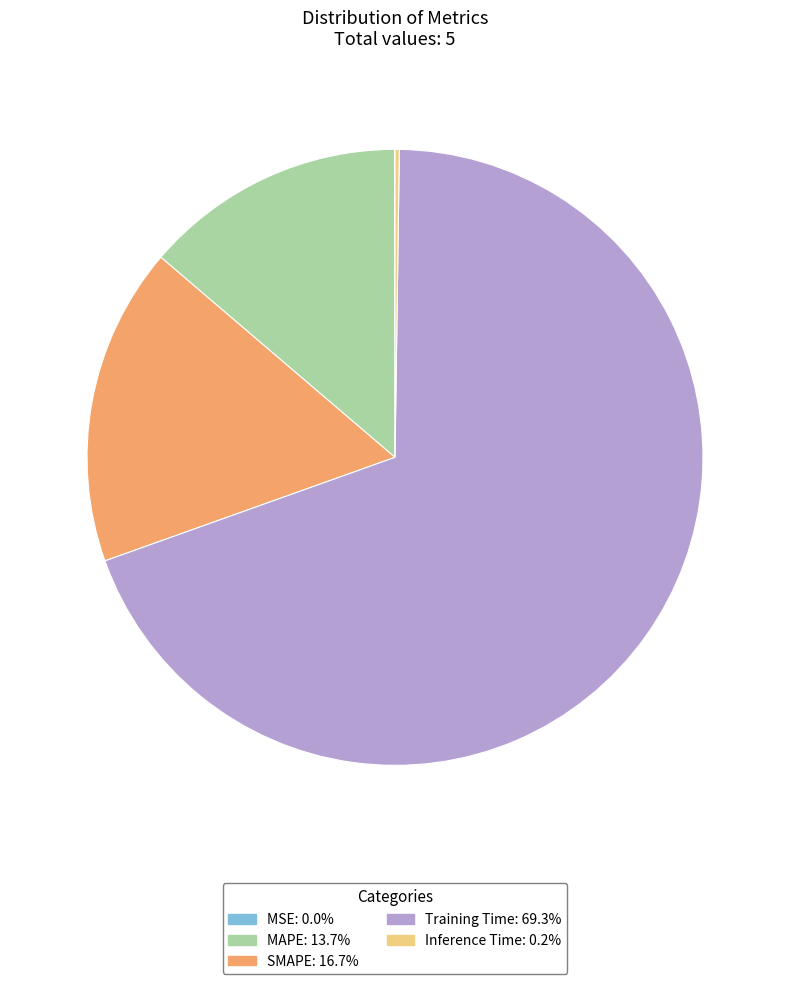

Is there a majority slice in this chart?

Yes